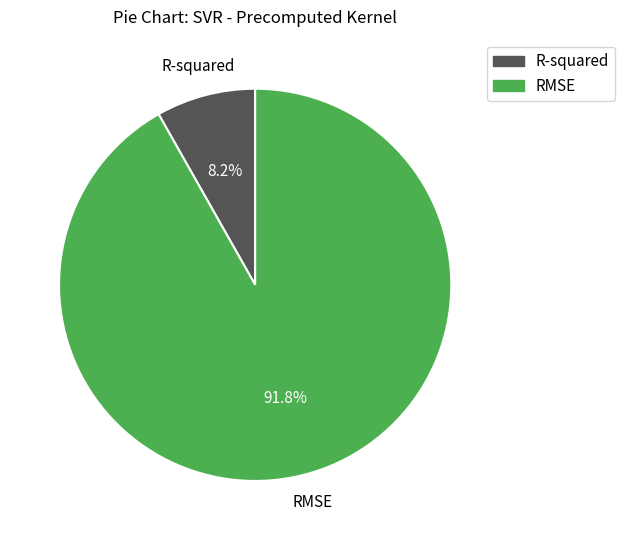

Is the sum of R-squared and RMSE greater than half?

Yes